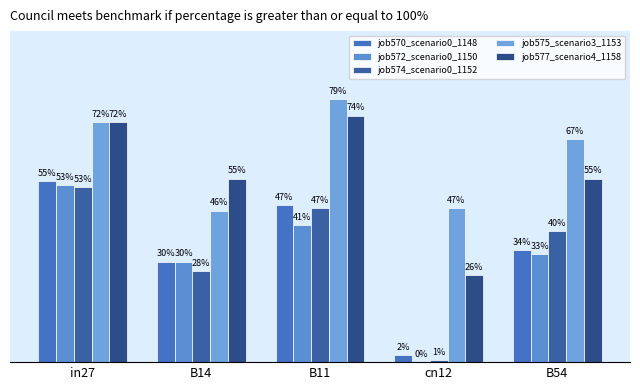

Is it true that job572_scenario0_1150 equals 0.4 at B14?

False